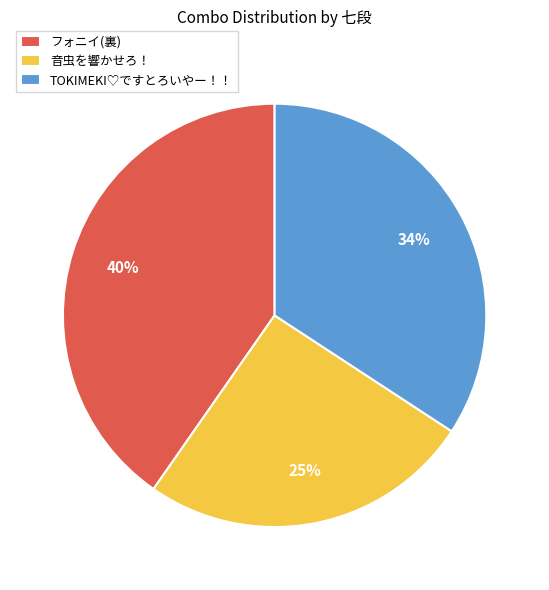

Does フォニイ(裏) account for over 50% of the chart?

No